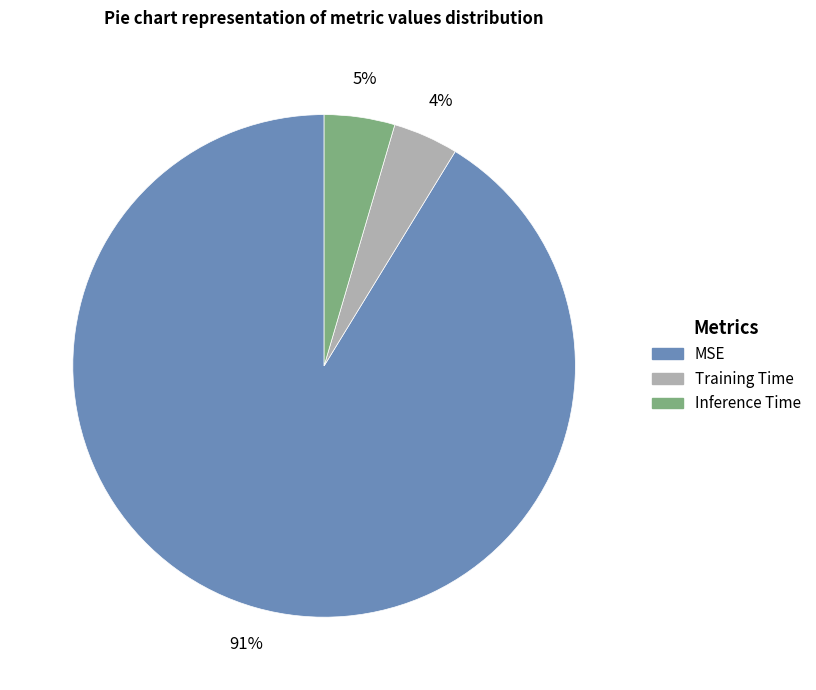

How many segments does this pie chart have?

3